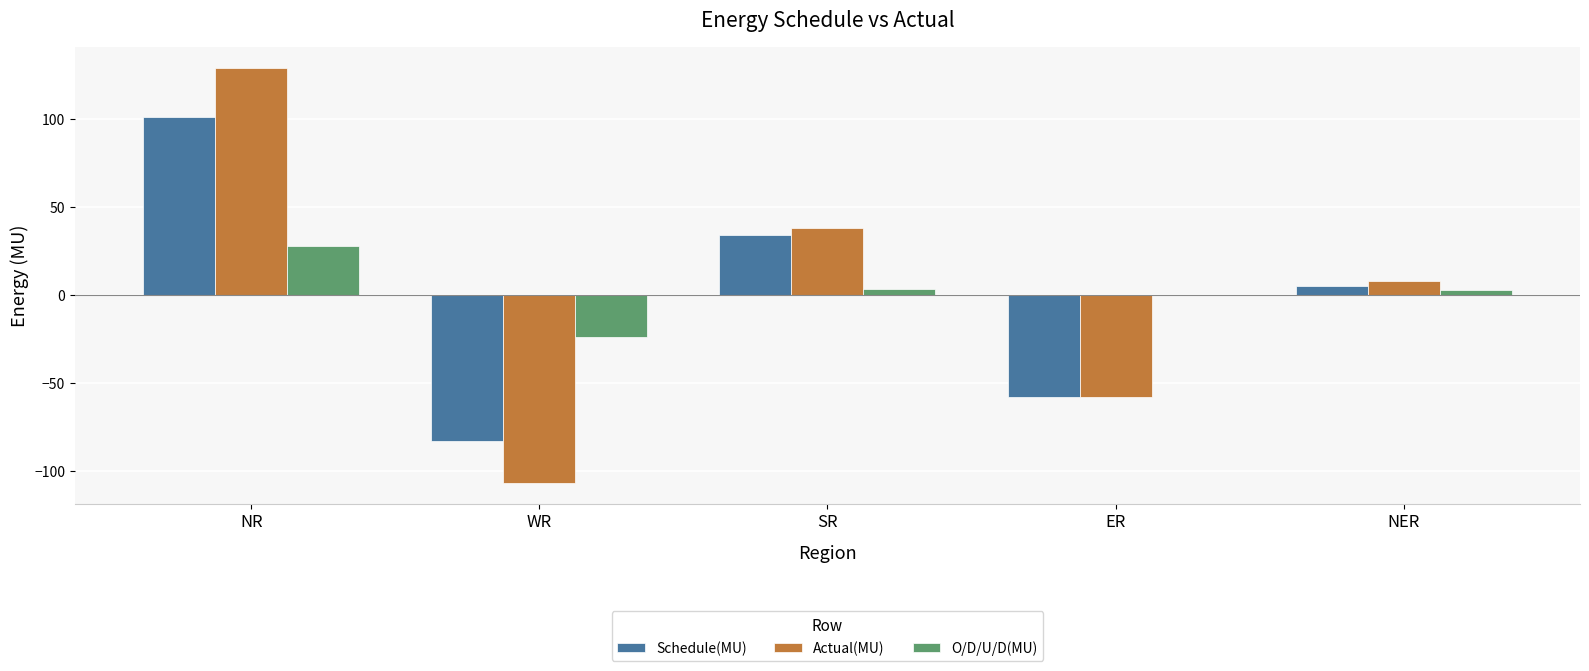

Read the O/D/U/D(MU) value at NR.

27.9